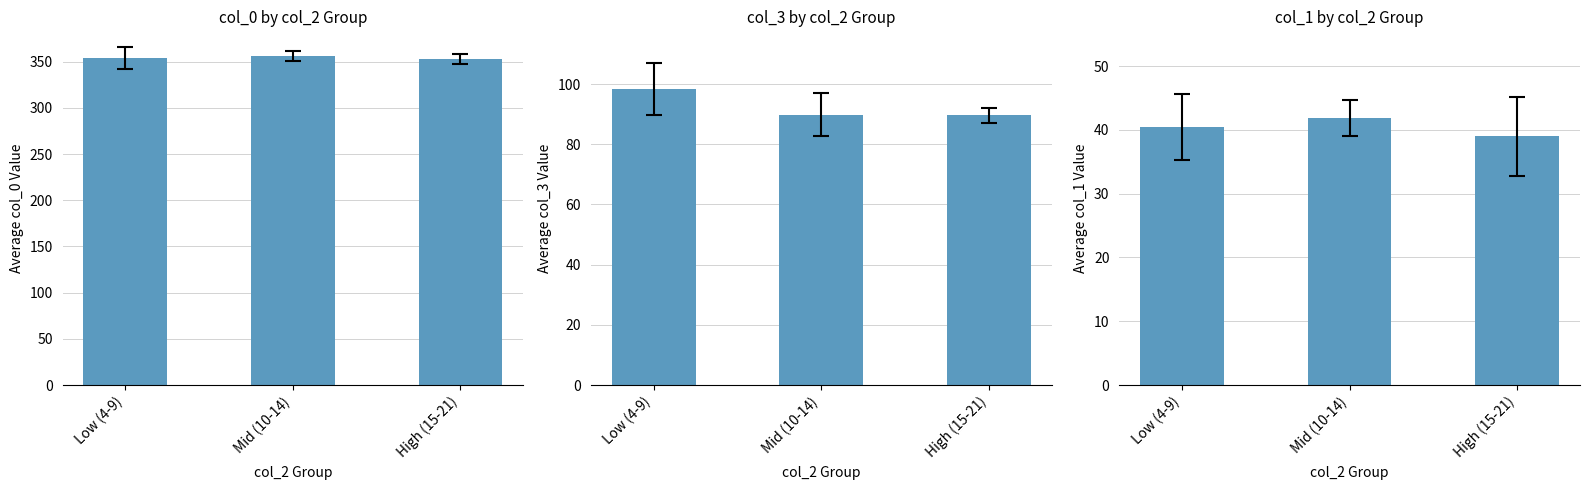

How many bars are there in each group?

3